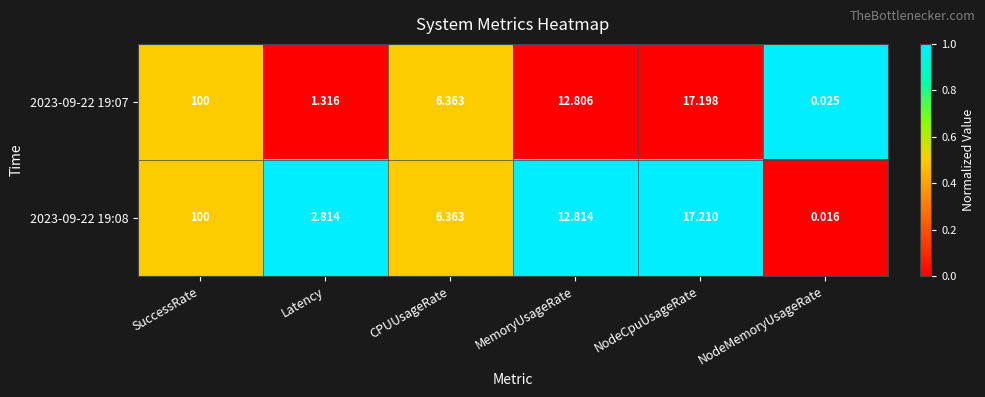

At which label does 2023-09-22 19:07 reach its minimum?

NodeMemoryUsageRate